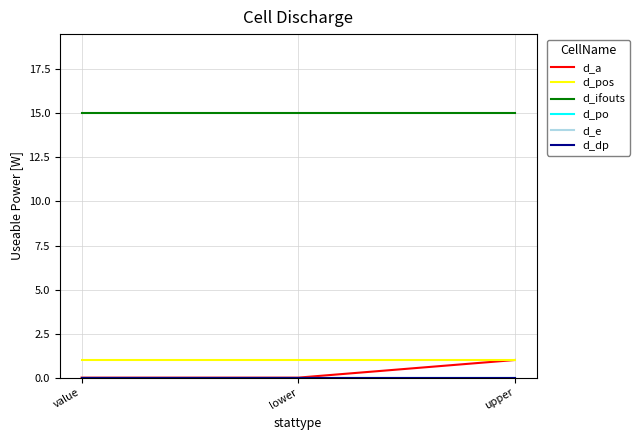

List the labels in order of d_pos value, smallest first.

value, lower, upper